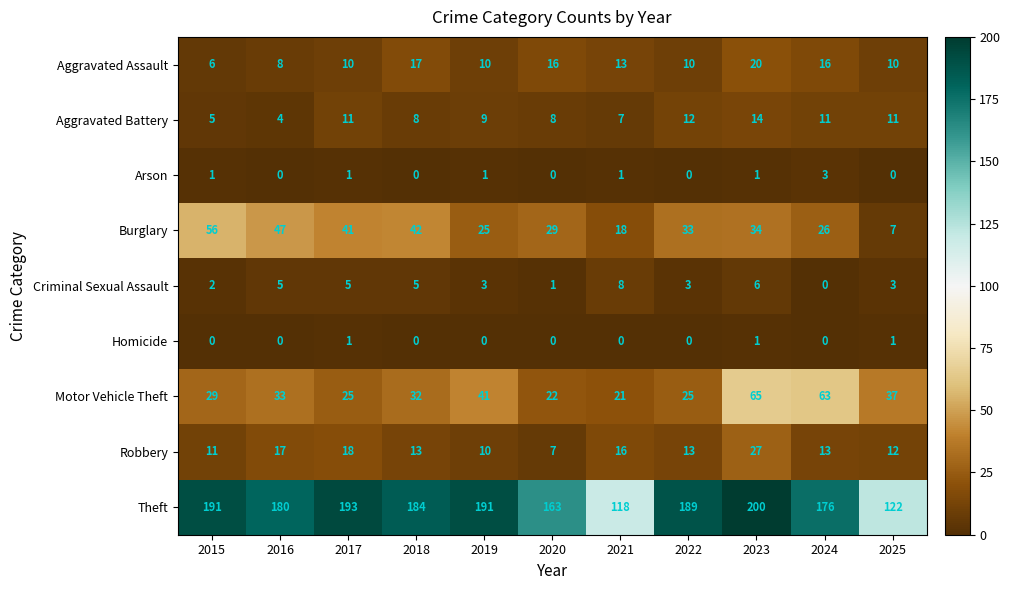

What value does the Robbery series have at 2021?

16